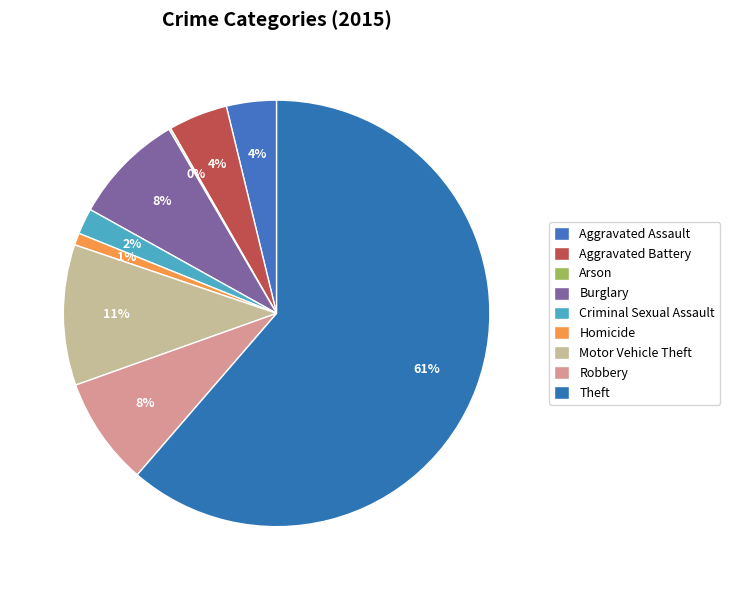

How many slices are in this pie chart?

9